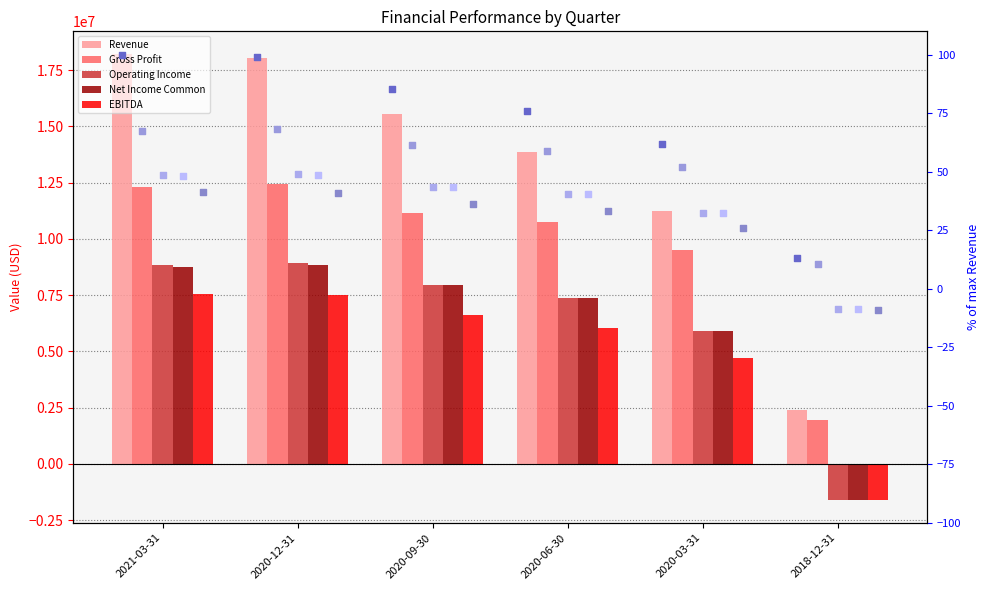

Is the value of Revenue at 2020-09-30 greater than the value of Gross Profit at 2021-03-31?

Yes